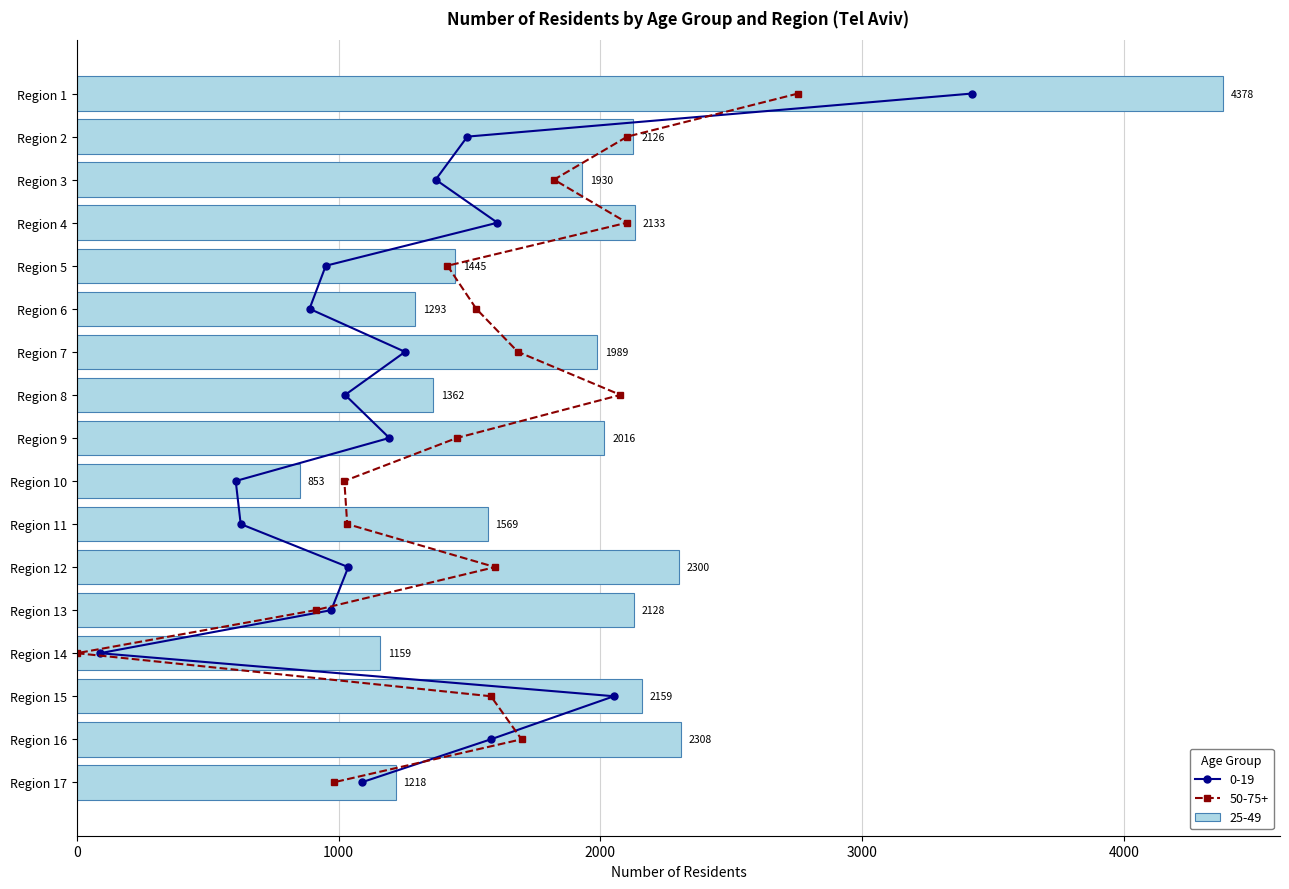

At which category does the chart reach its peak across all series?

Region 1